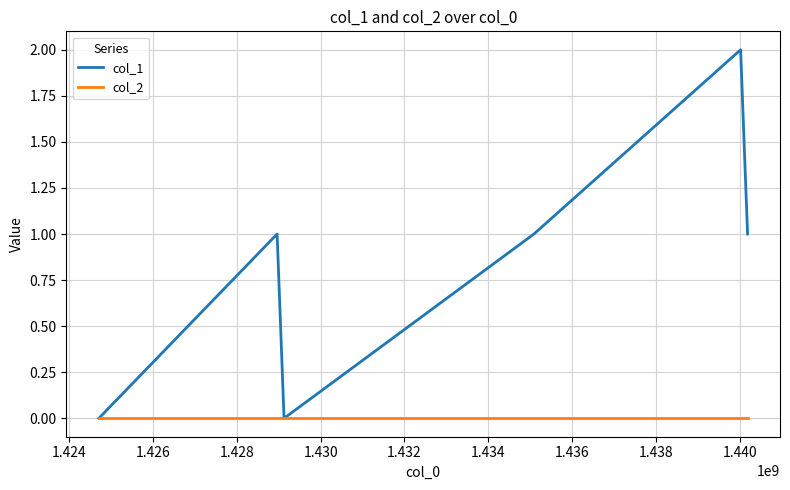

Rank the series by their maximum value, from lowest to highest.

col_2, col_1